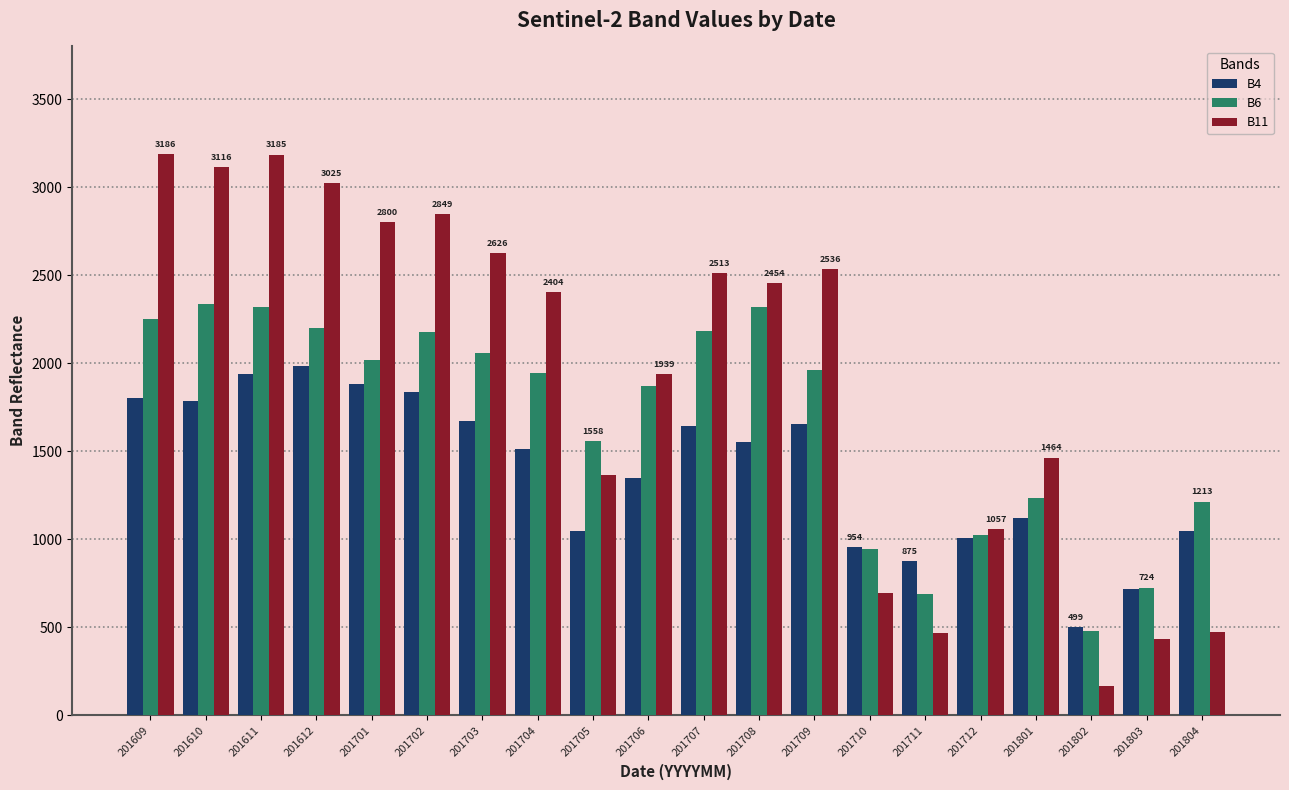

How many bars are there in total?

60